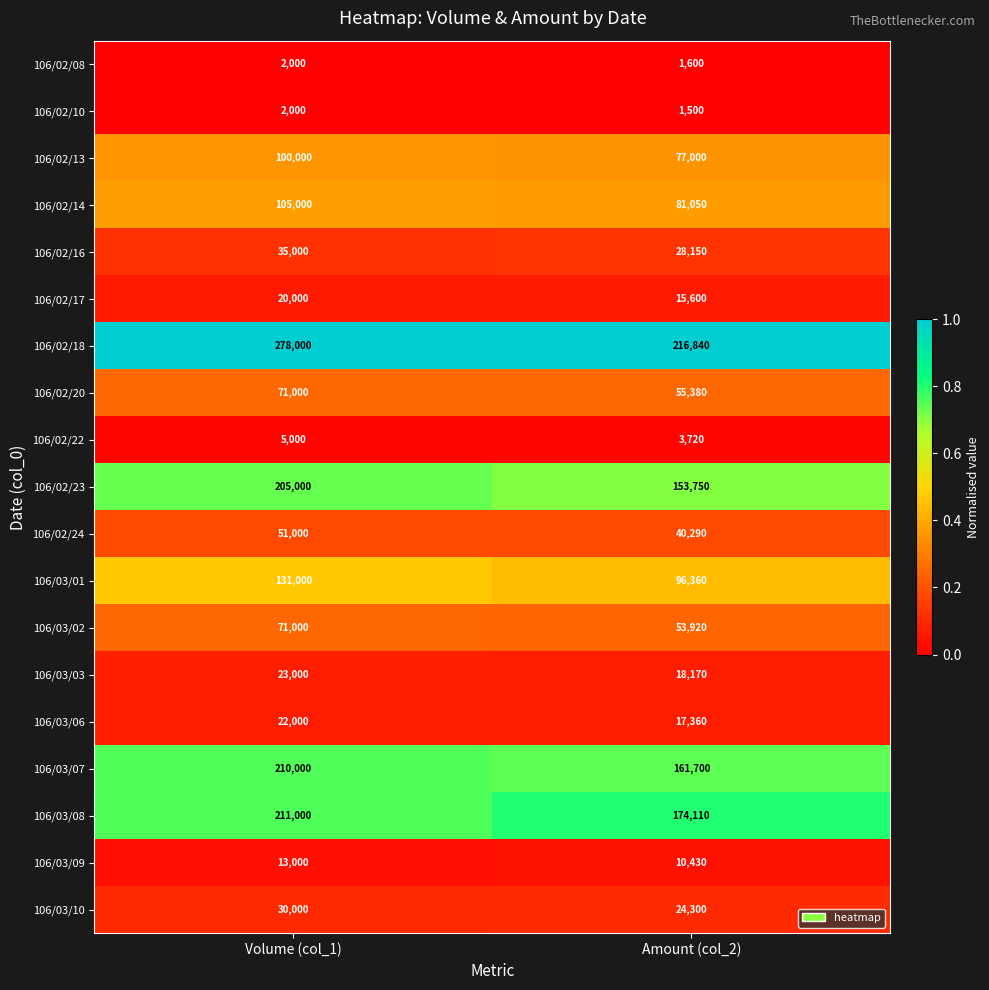

What is the sum of all 106/02/18 values?

494840